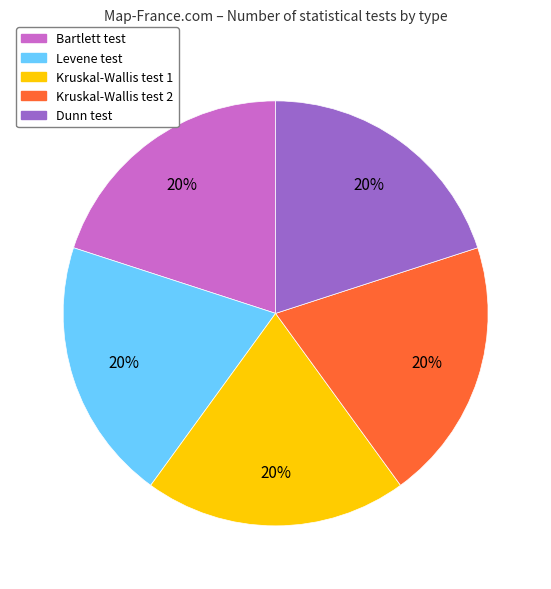

Is the sum of Kruskal-Wallis test 2 and Kruskal-Wallis test 1 greater than half?

No